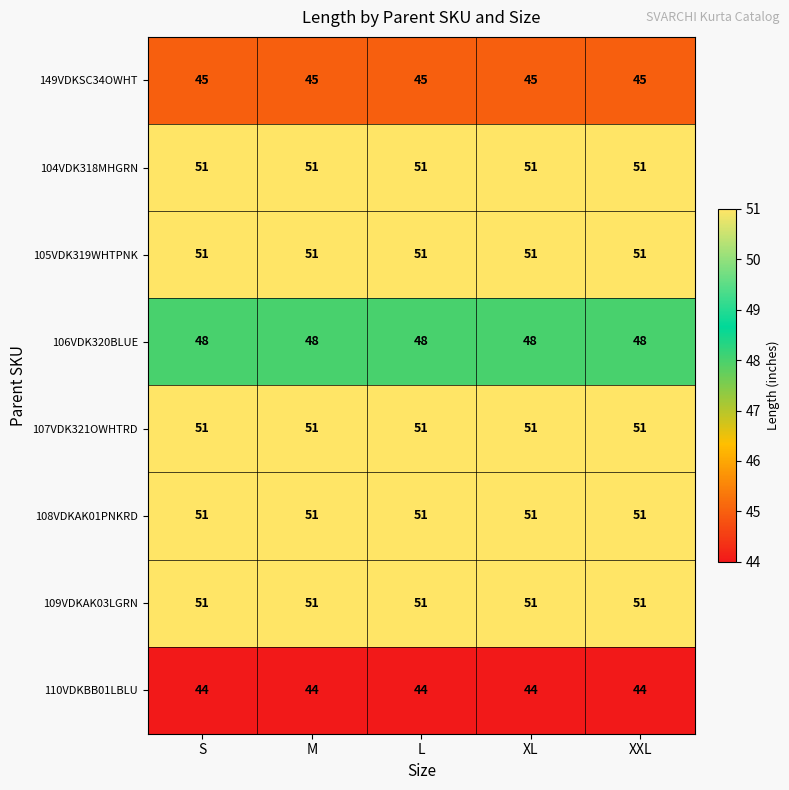

Is the value of 110VDKBB01LBLU at XL greater than the value of 108VDKAK01PNKRD at XXL?

No